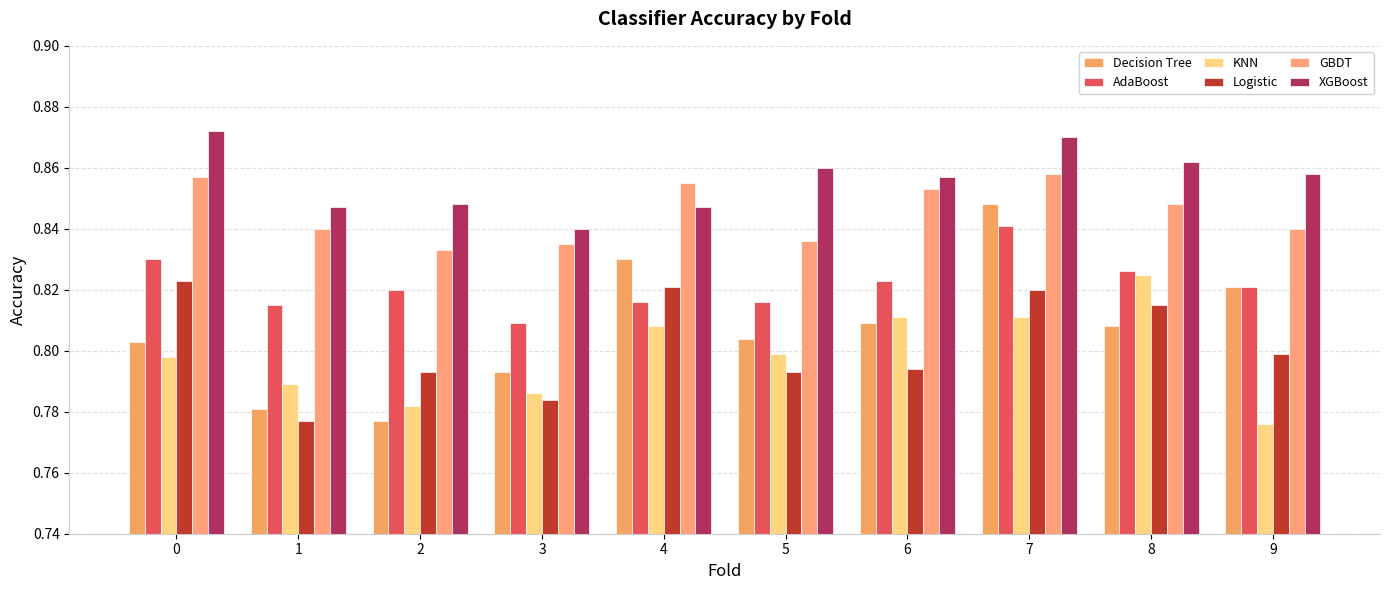

How many data points does each series have?

10